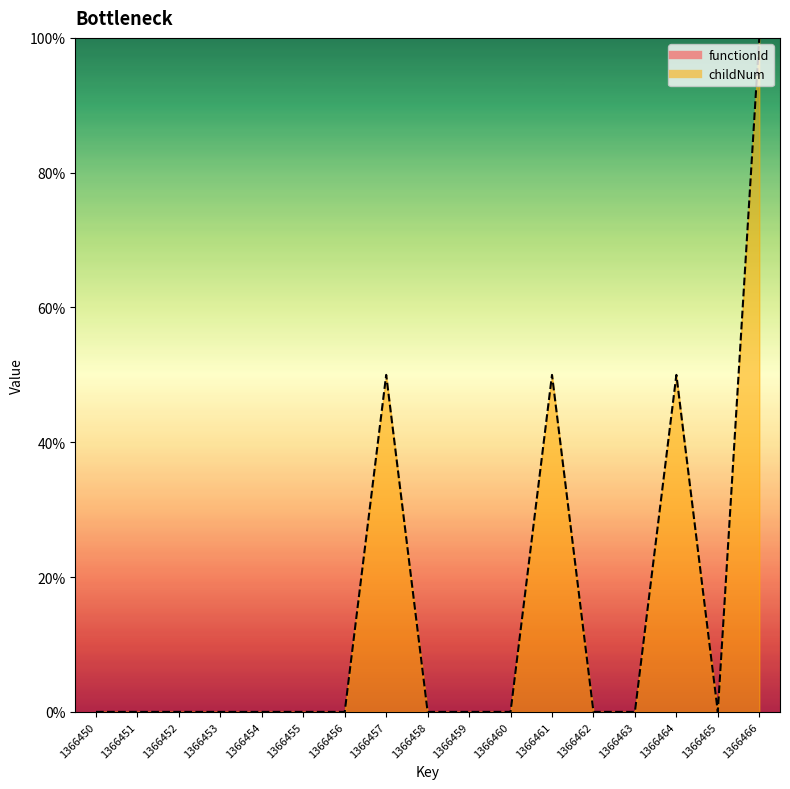

At which category does the data reach its first local valley?

1366465